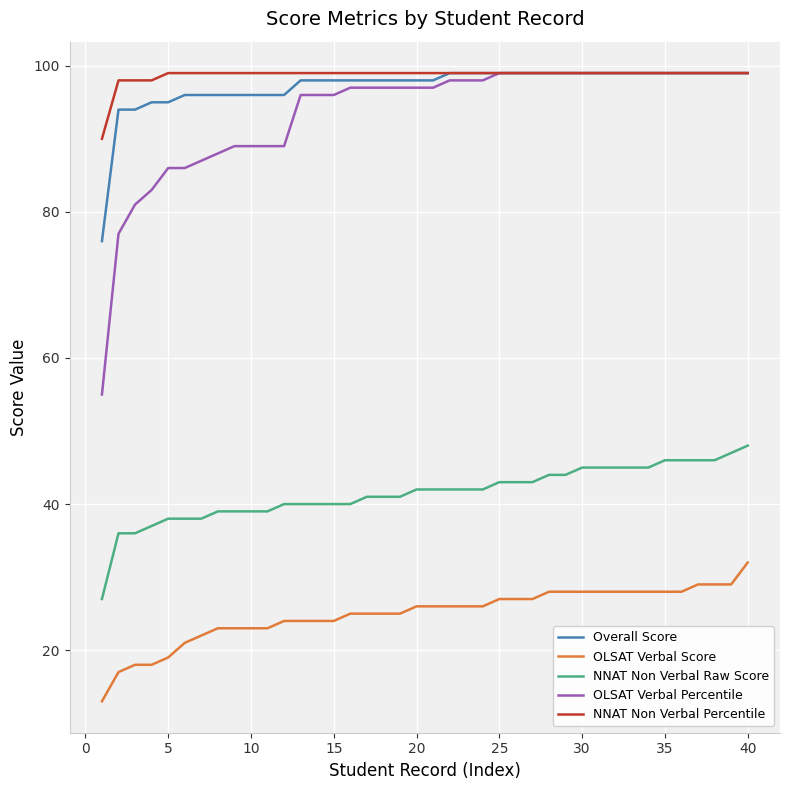

True or false: OLSAT Verbal Score and OLSAT Verbal Percentile cross at least once.

False